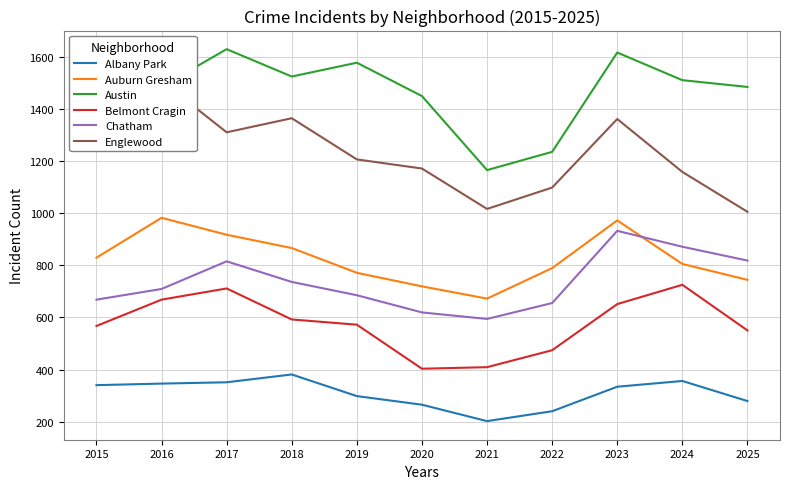

Rank the categories by Chatham value from lowest to highest.

2021, 2020, 2022, 2015, 2019, 2016, 2018, 2017, 2025, 2024, 2023